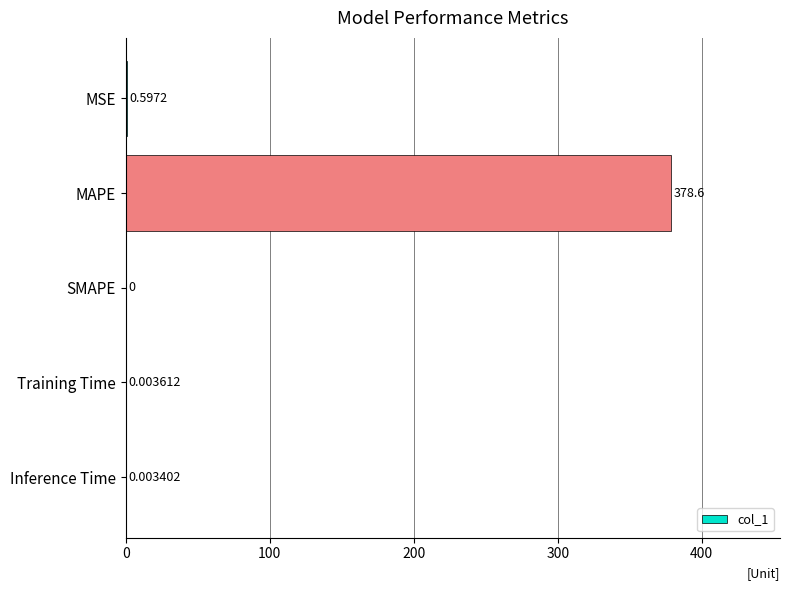

Which category has the highest value across all series?

MAPE